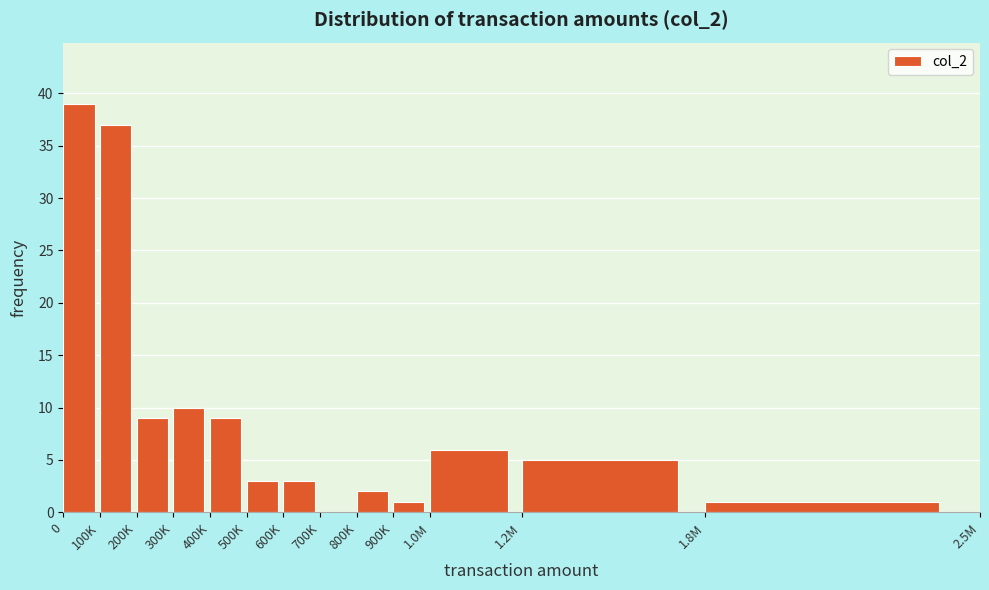

Reading left to right, transcribe all the data shown in this chart.

0=39	100K=37	200K=9	300K=10	400K=9	500K=3	600K=3	700K=0	800K=2	900K=1	1.0M=6	1.2M=5	1.8M=1